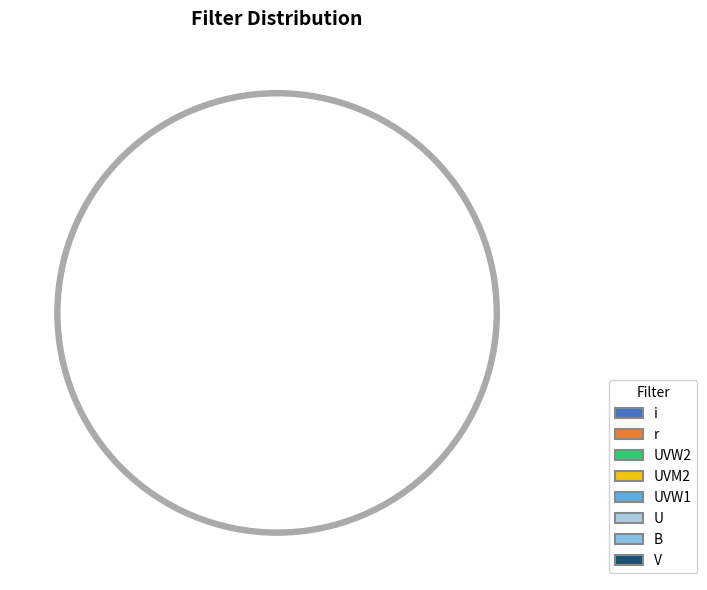

Count the number of slices in the pie.

8